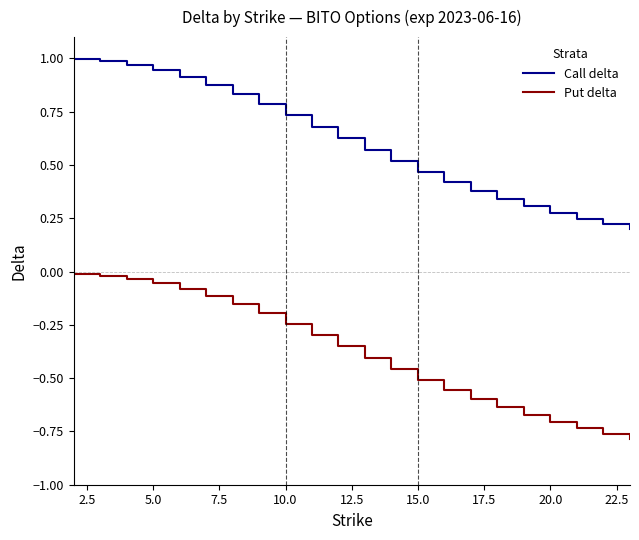

True or false: Call delta and Put delta cross at least once.

False